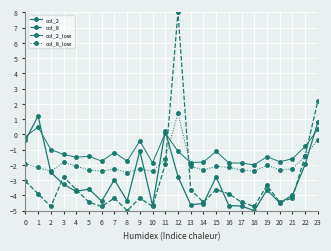

True or false: col_8_low and col_2_low cross at least once.

True